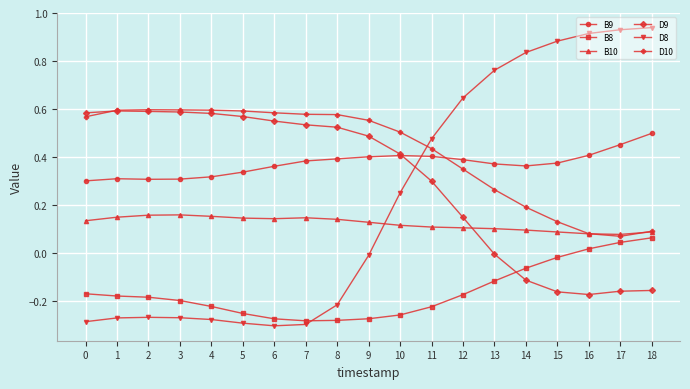

What is the total value across all series at 12?

1.5